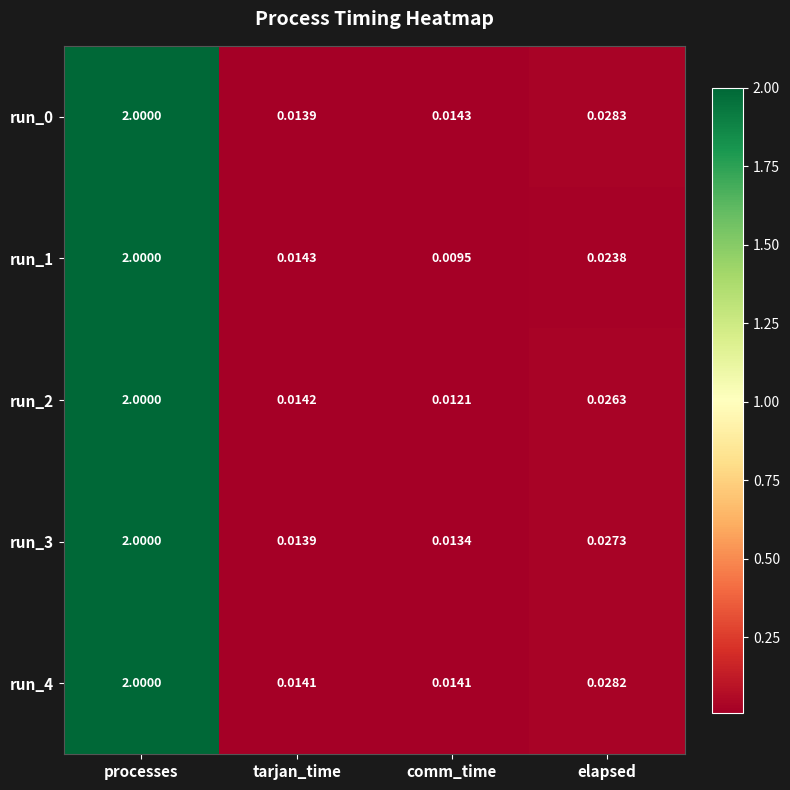

Which category has the highest value across all series?

processes